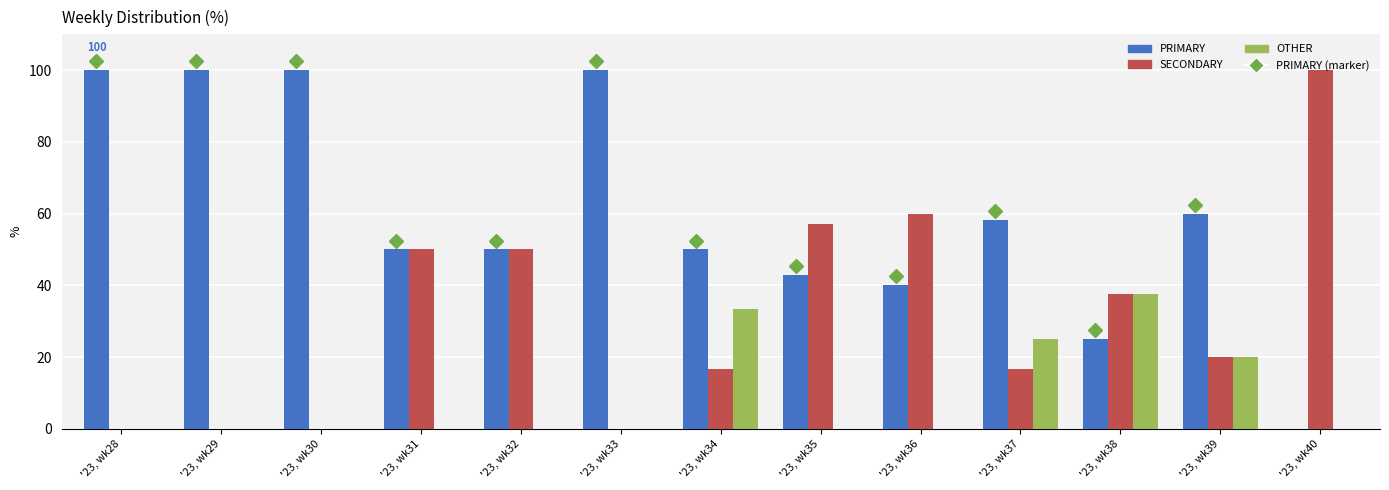

Which series has the largest total across all categories?

PRIMARY